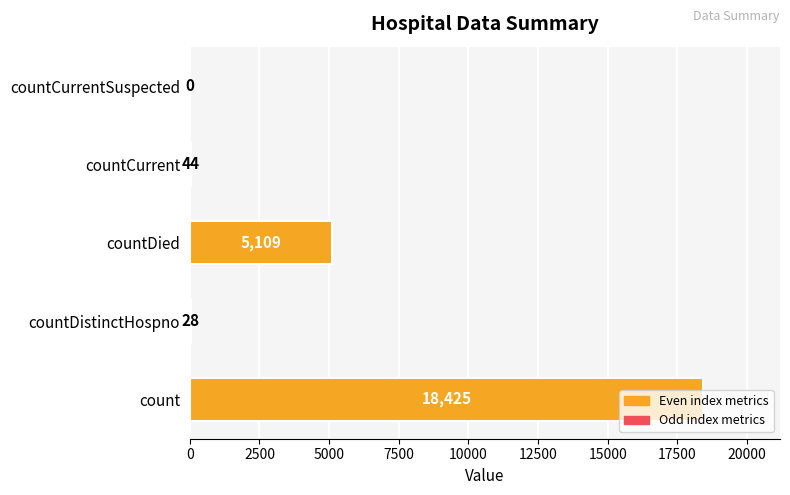

Which category has the highest value across all series?

count